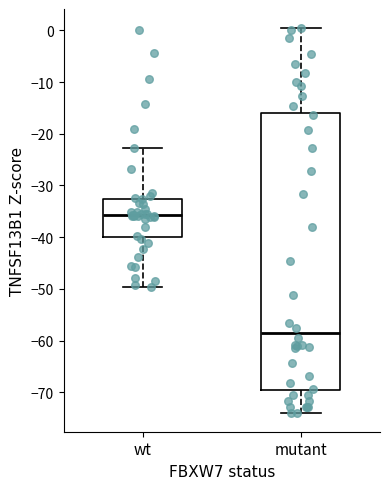

Comparing the boxes themselves (not the whiskers), which one is the tallest?

mutant